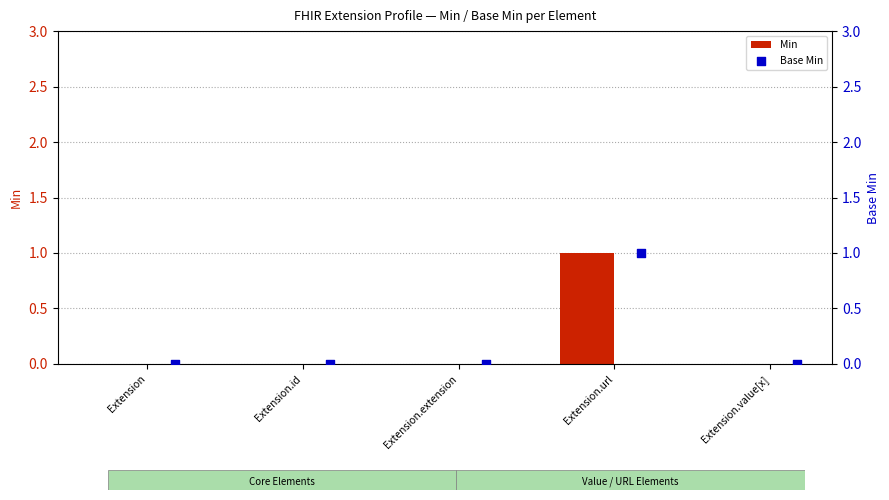

Which series has the widest spread of Y values?

Min